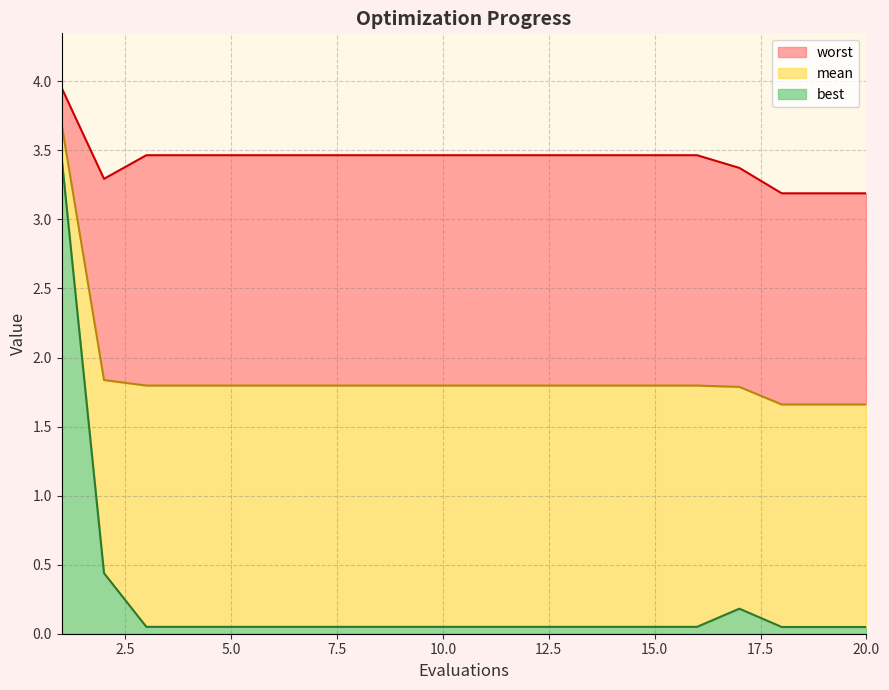

The value of worst at 16 is 1.0. True or false?

False